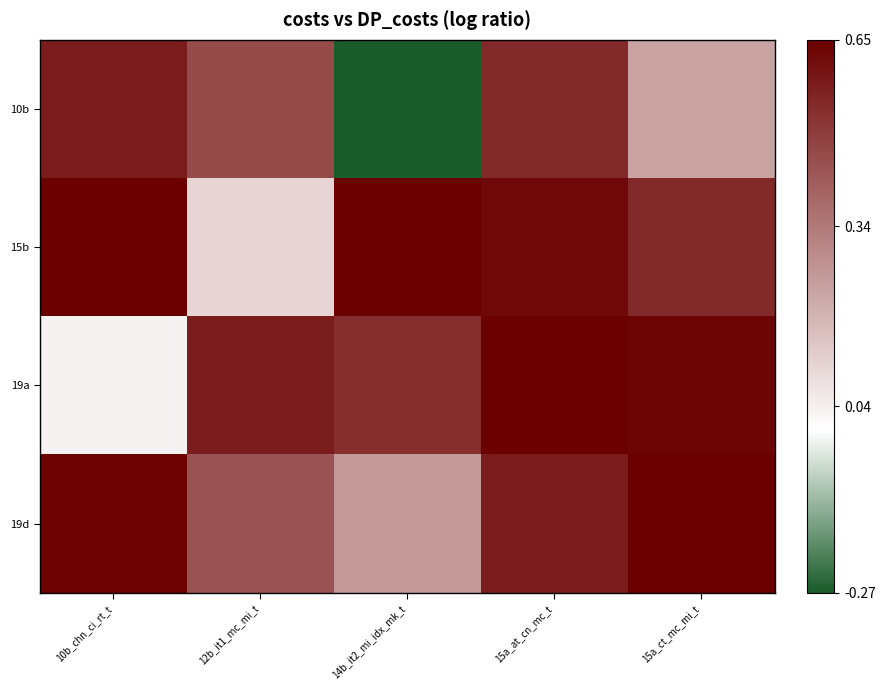

At 10b_chn_ci_rt_t, list the series in order from smallest to largest.

19a, 10b, 19d, 15b